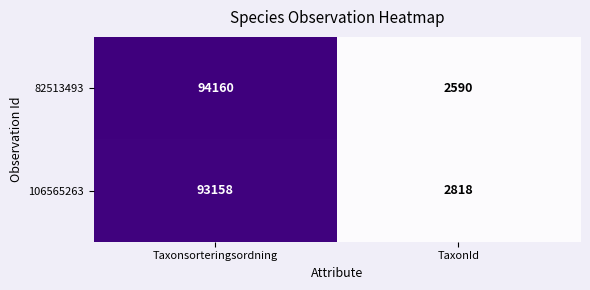

Is the value of 82513493 at Taxonsorteringsordning greater than the value of 106565263 at TaxonId?

Yes